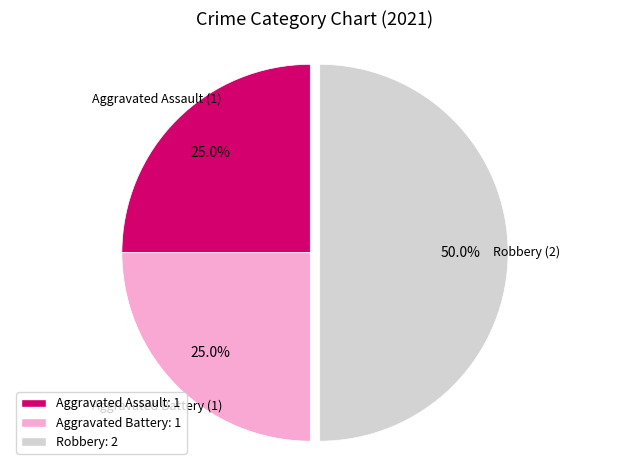

How many segments does this pie chart have?

3